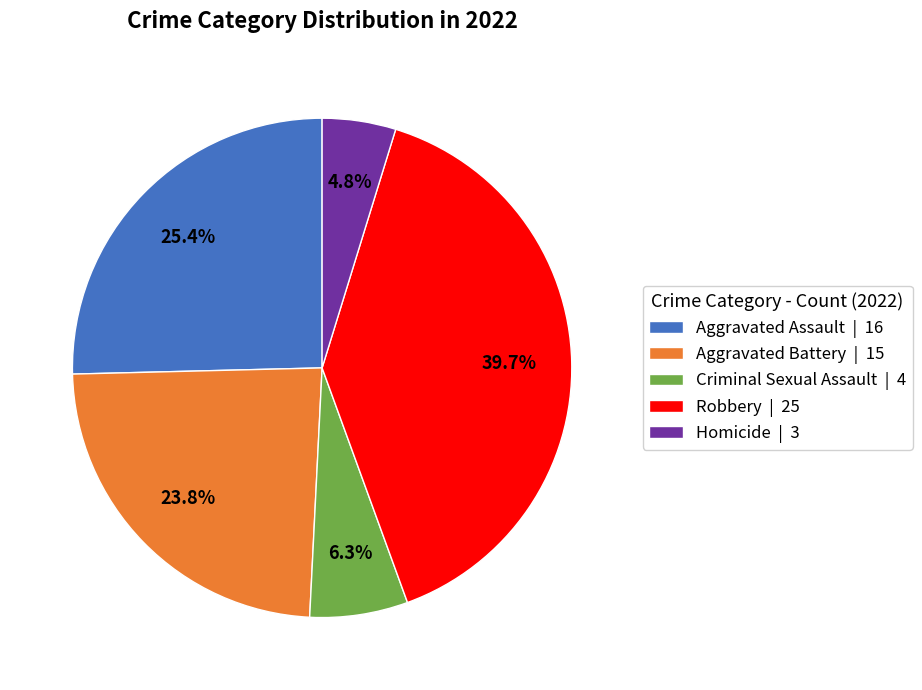

What is the smallest slice in the pie chart?

Homicide